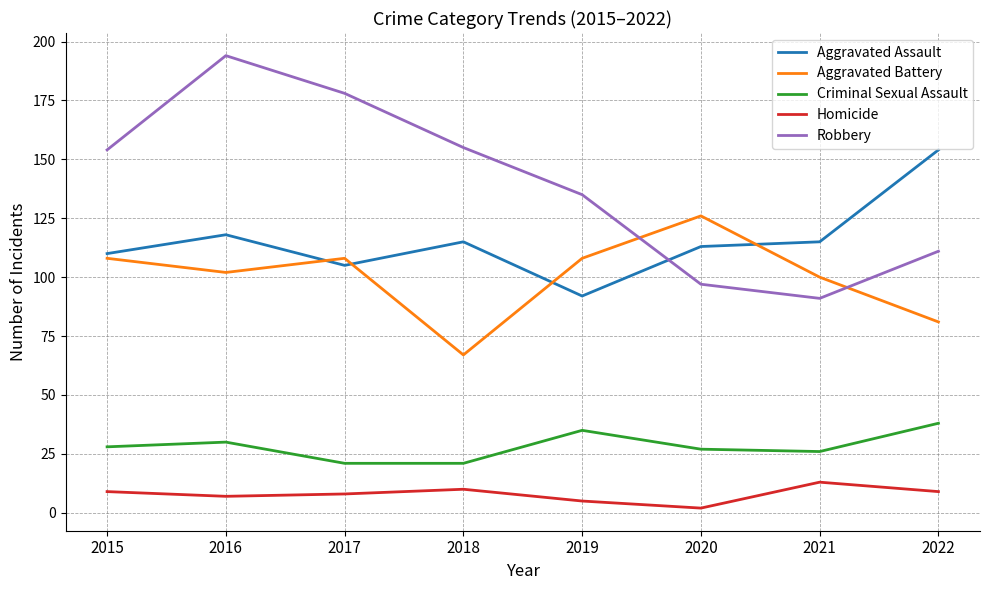

What is the sum of all Robbery values?

1115